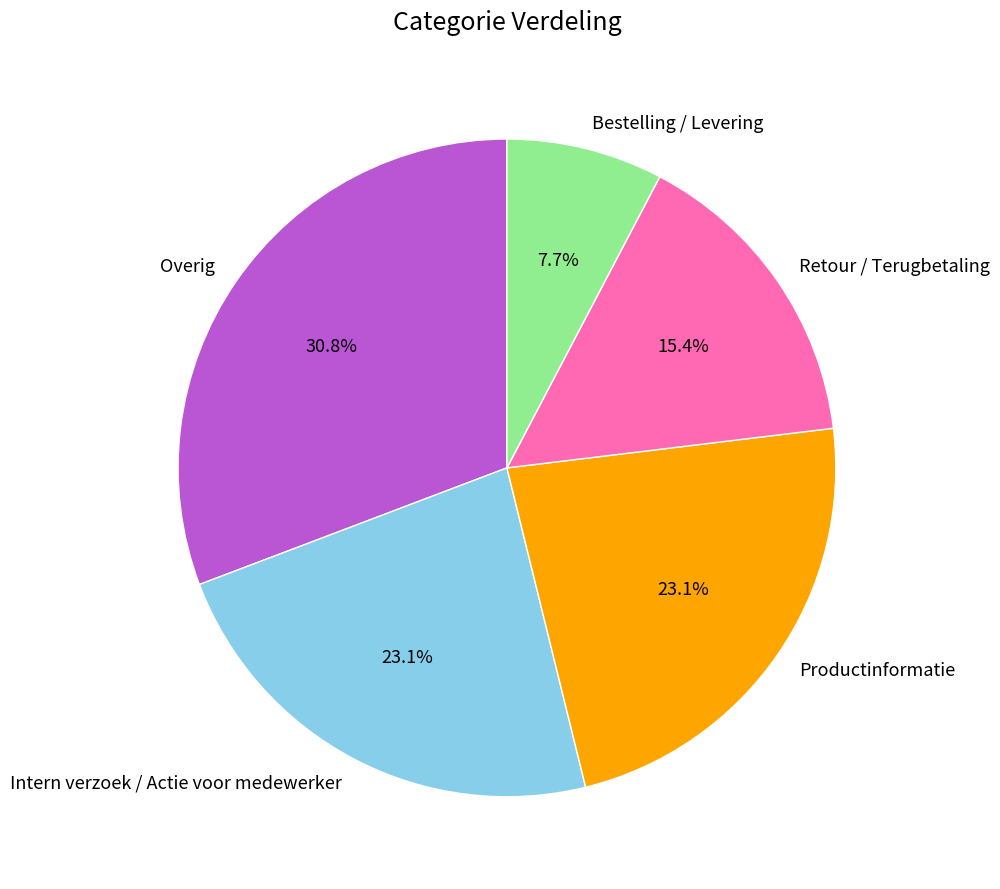

Combined, do Productinformatie and Overig account for over 50%?

Yes